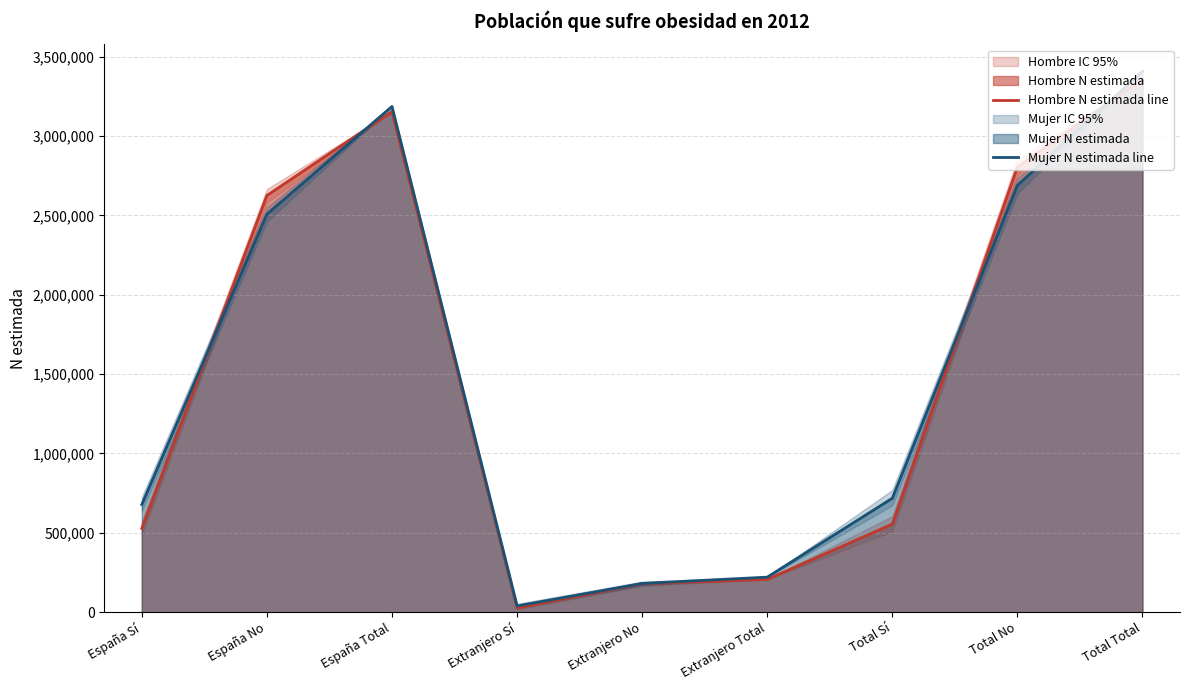

What is the label of the 2nd point from the left?

España No